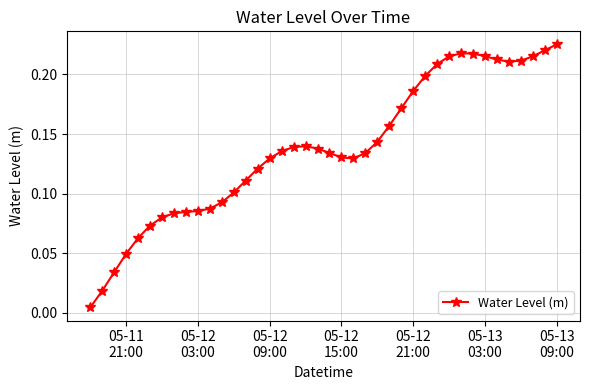

What is the sum of all values?

5.5